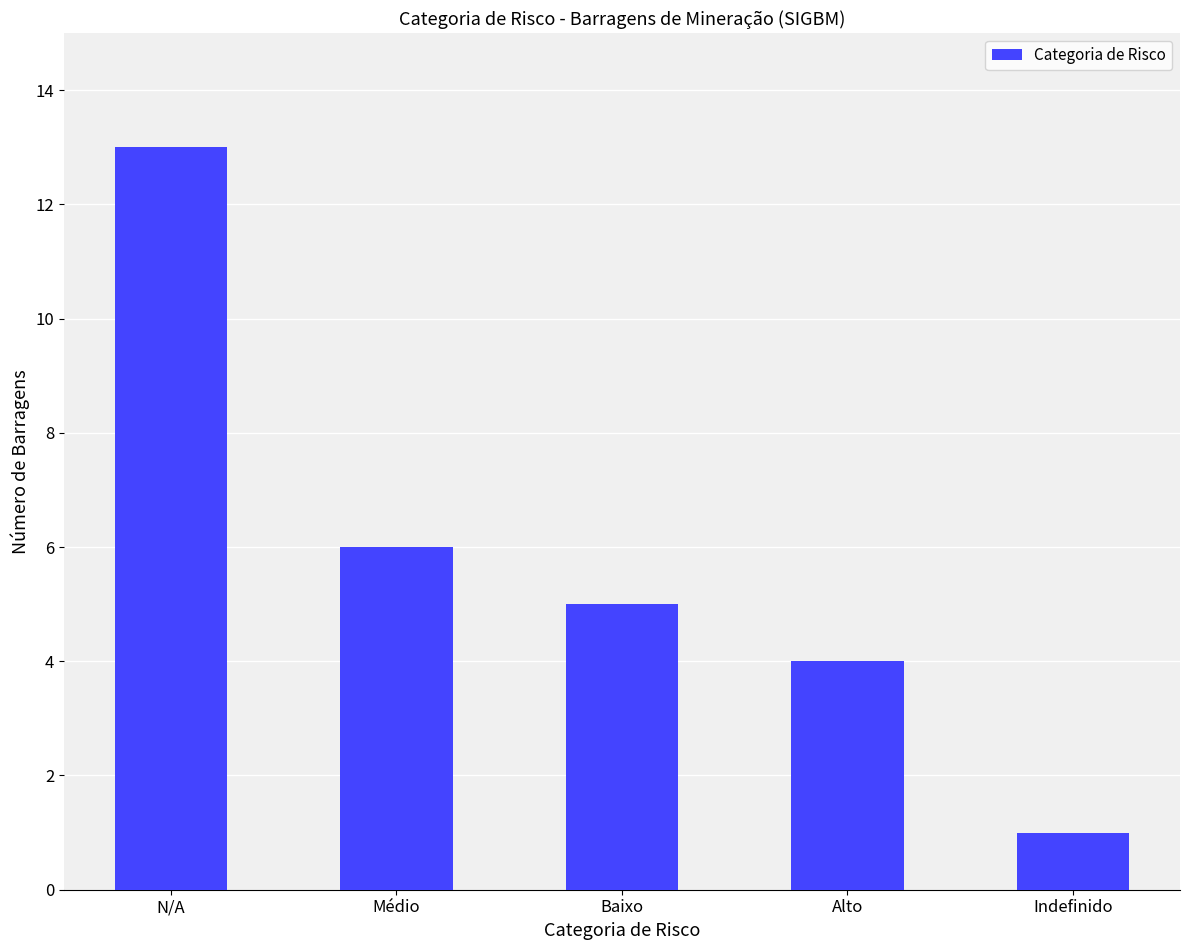

Between Alto and N/A, which is larger?

N/A